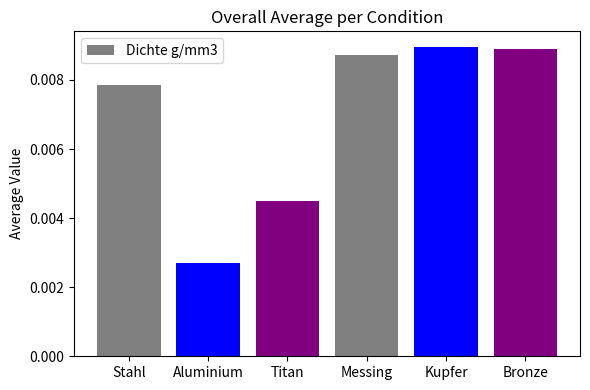

Where is the data nearest to the value 0?

Aluminium